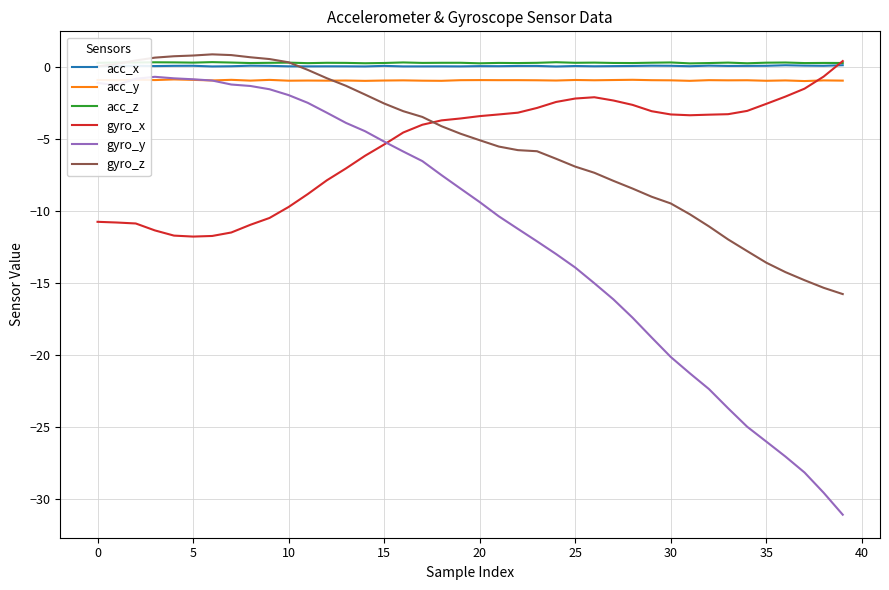

What is the maximum value for acc_y?

-0.9